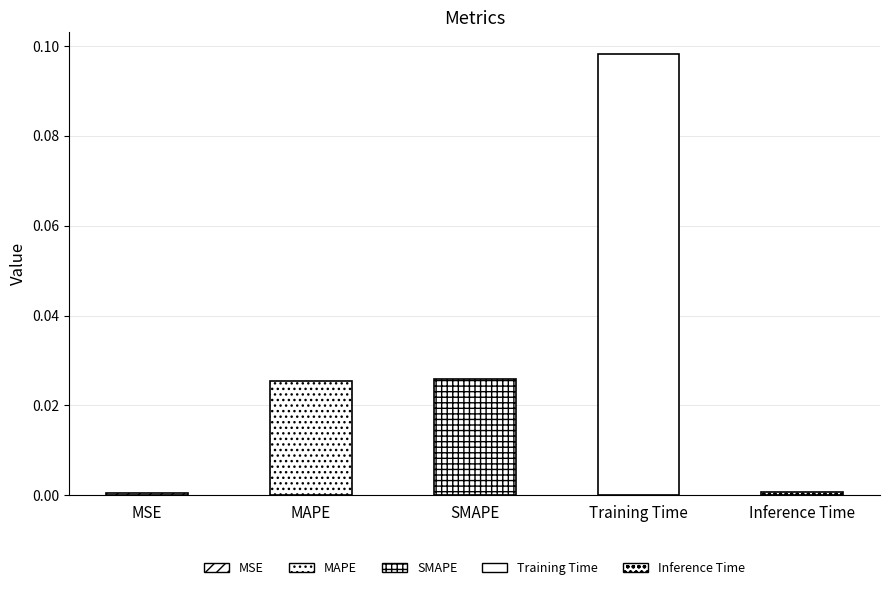

The chart shows a value of 0.2 at Training Time. True or false?

False